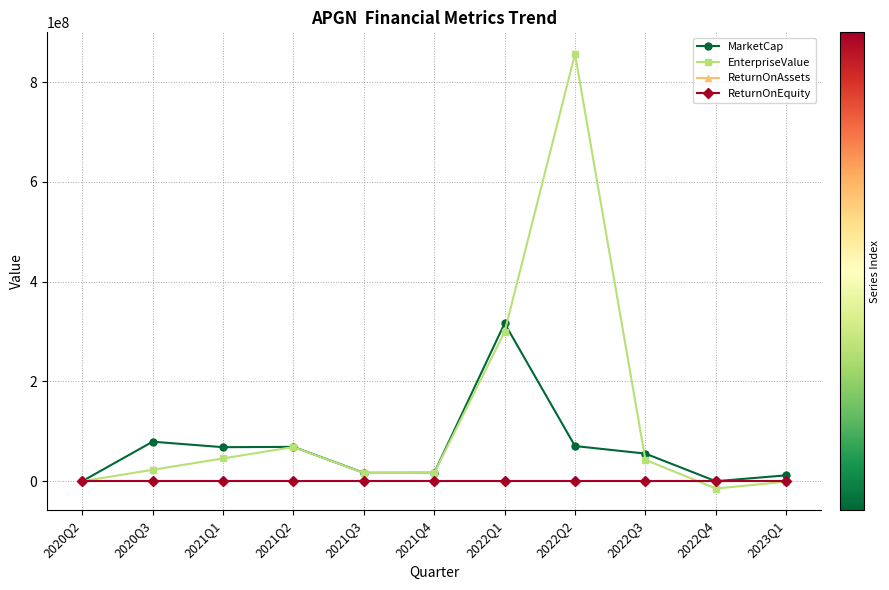

What is the difference between the maximum and minimum values in the ReturnOnEquity series?

58.6